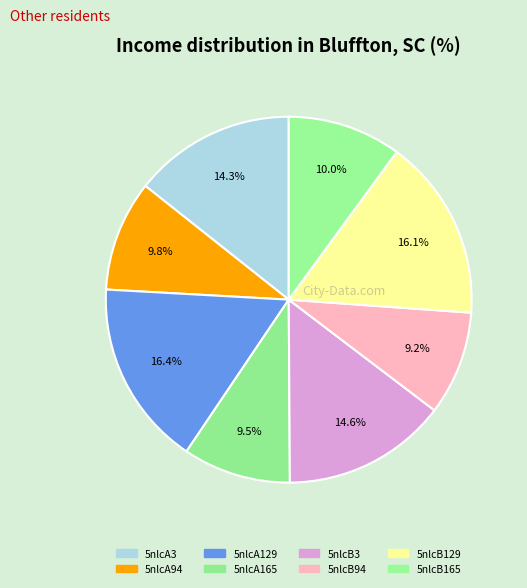

To the nearest percent, what portion does 5nlcB165 represent?

10%